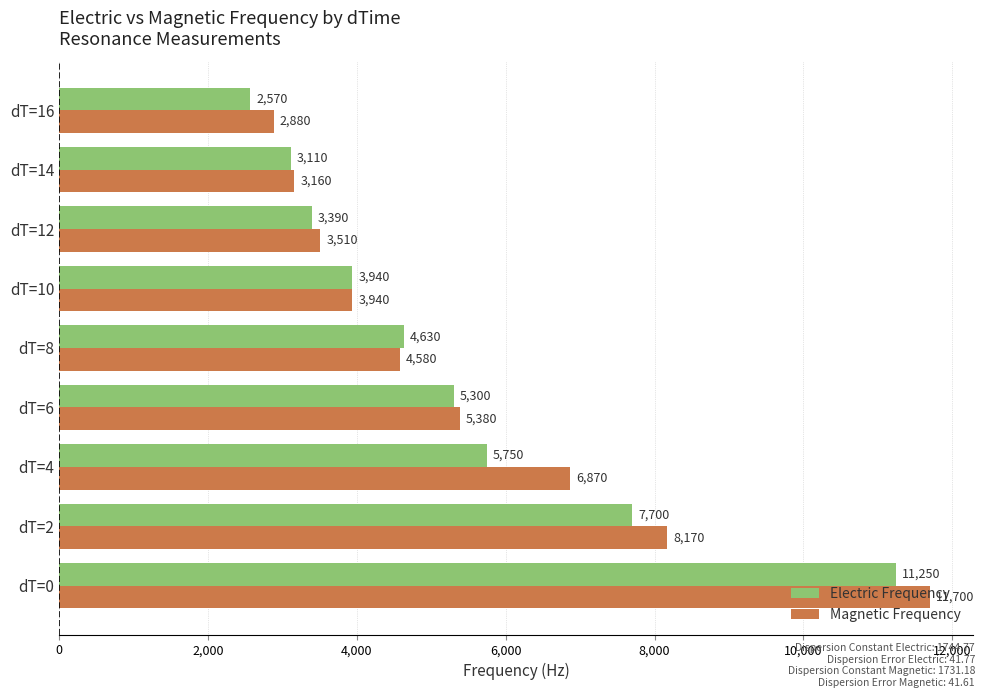

What is the greatest value displayed?

11700